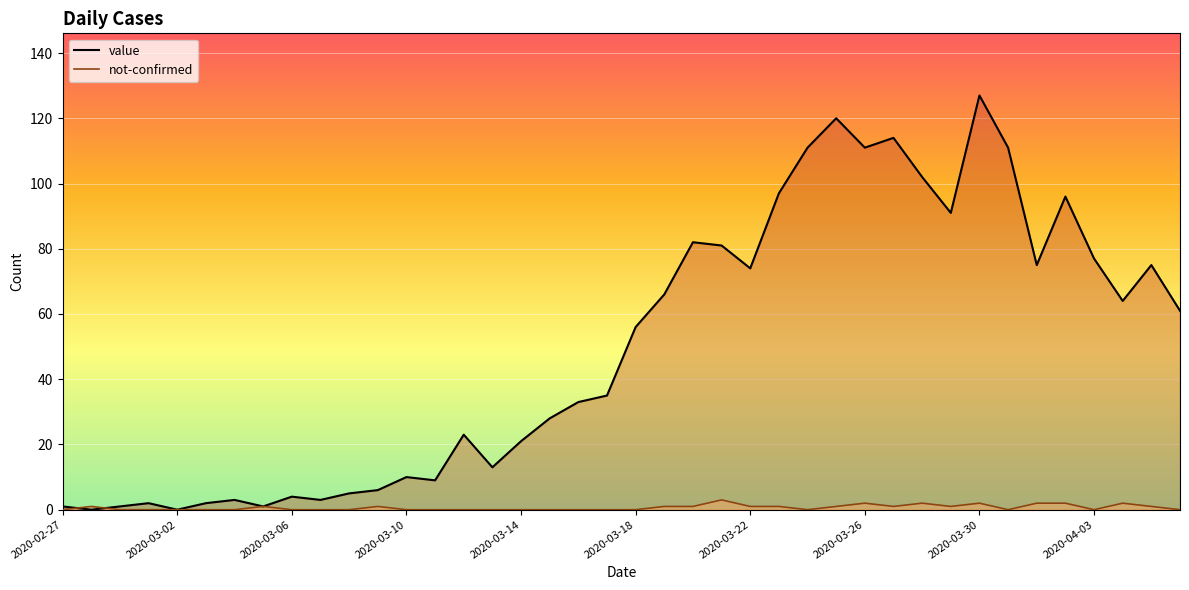

Rank the series by their maximum value, from lowest to highest.

not-confirmed, value